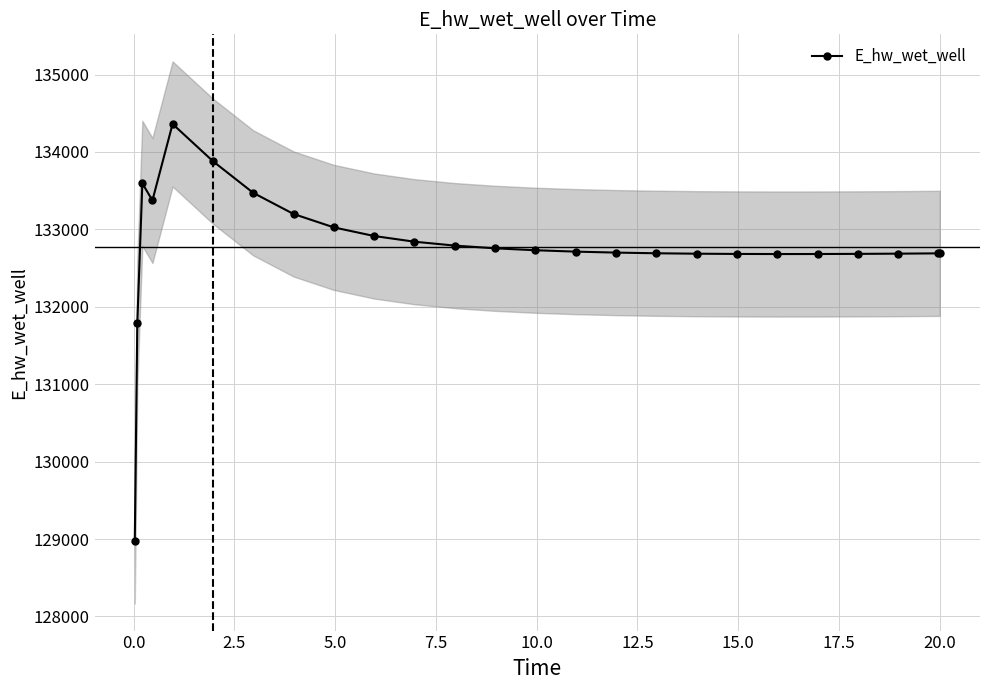

True or false: E_hw_wet_well has more than 1 points higher than both neighbors.

True